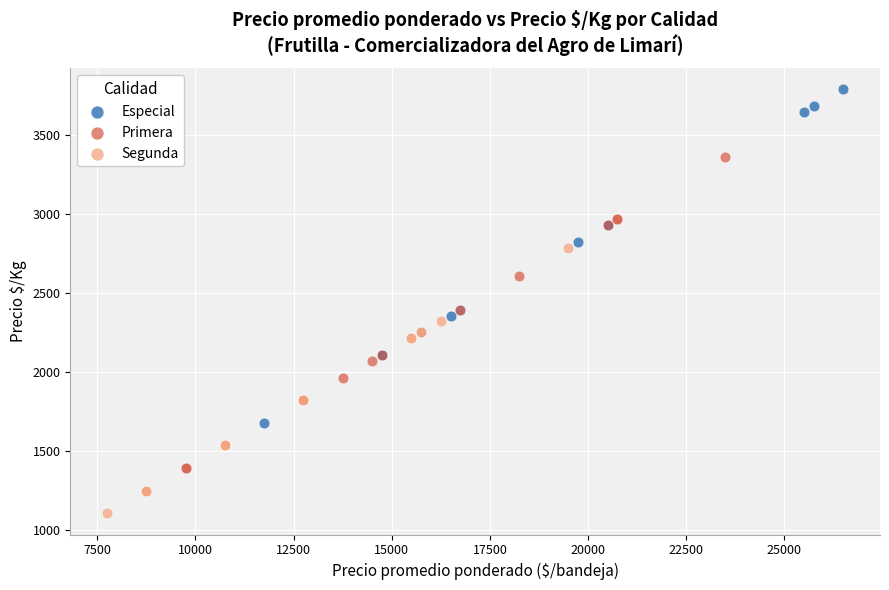

What are all the series names shown in the legend?

Especial, Primera, Segunda